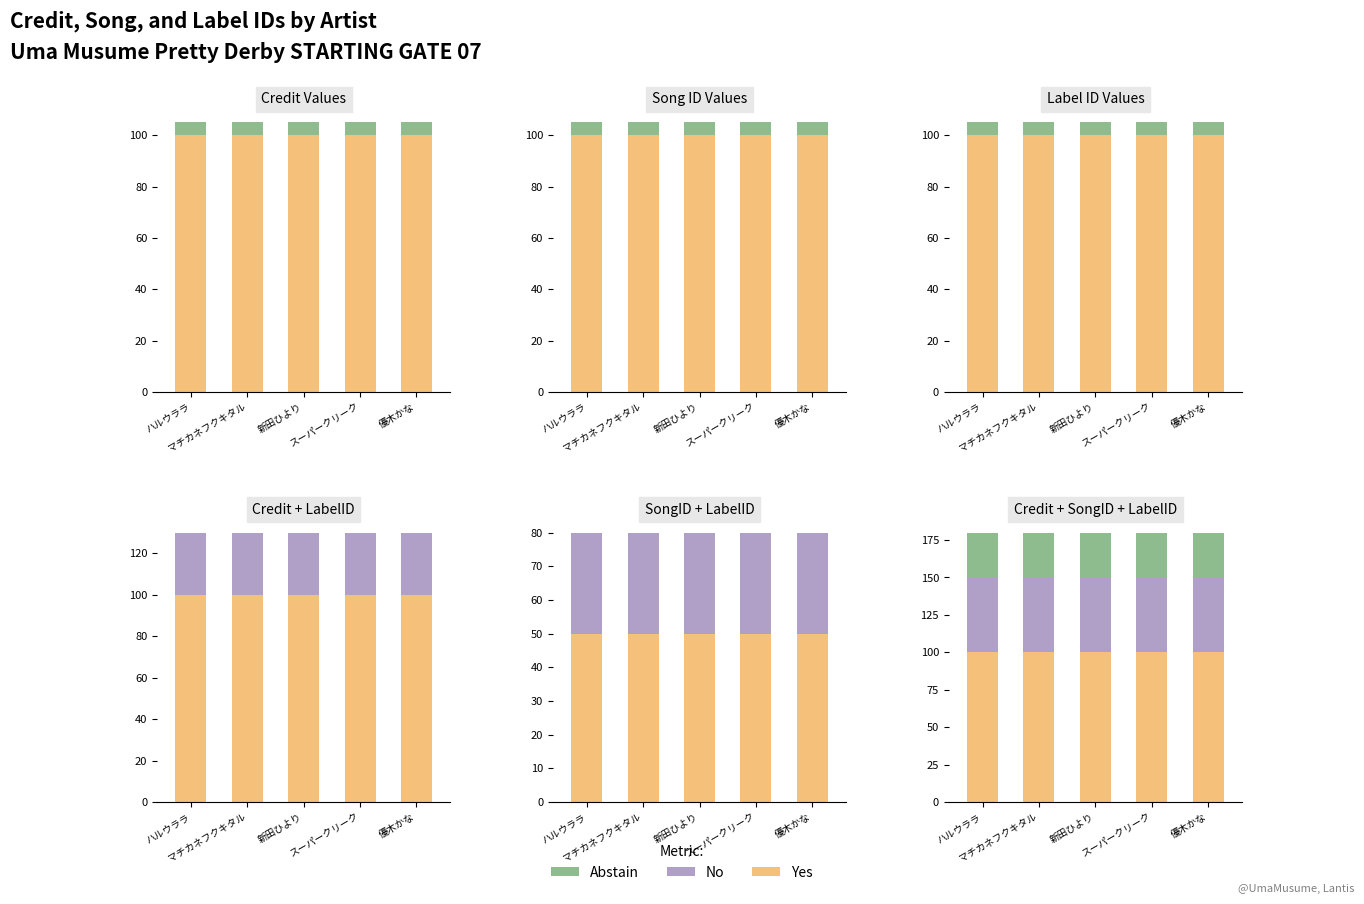

Rank the series at 優木かな from lowest to highest value.

Abstain, No, Yes